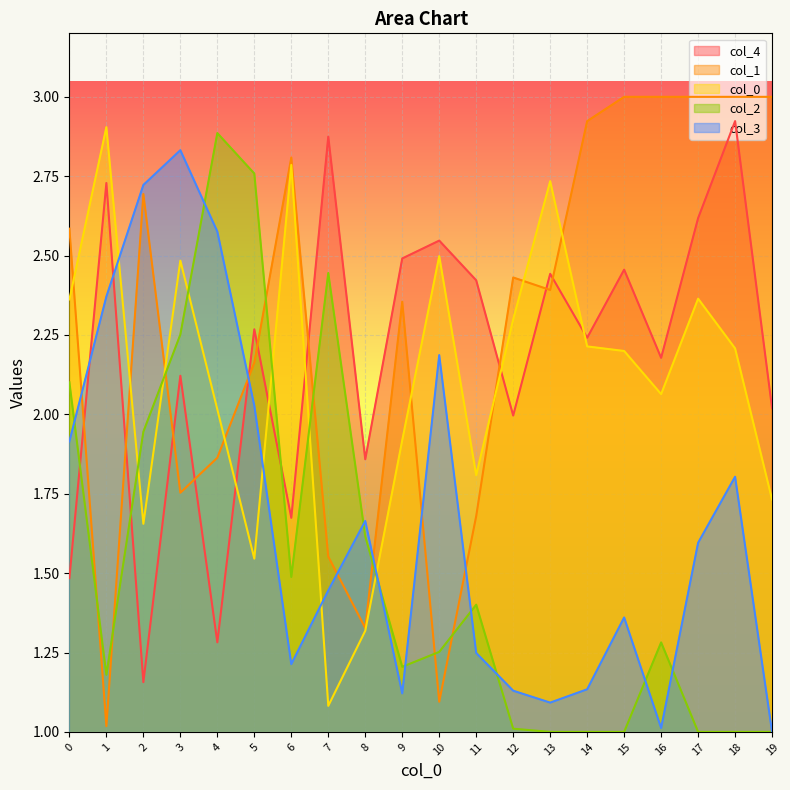

Which series has the largest total across all categories?

col_1